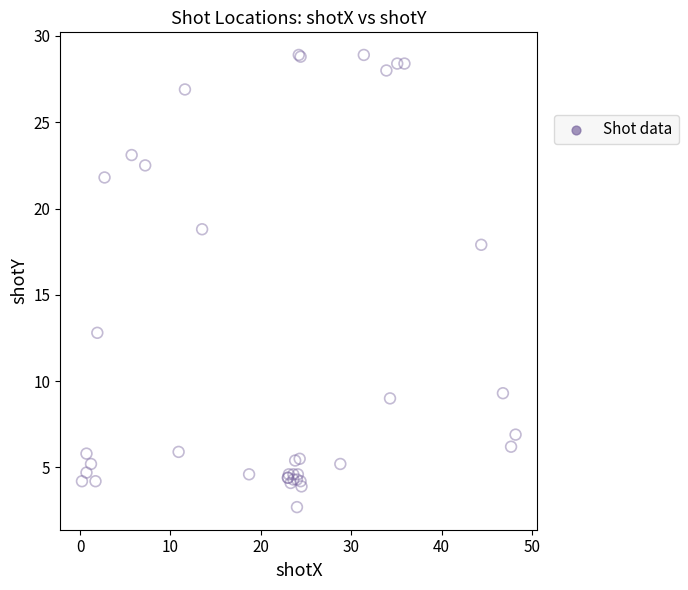

What Y value in the scatter plot is closest to 15?

12.8